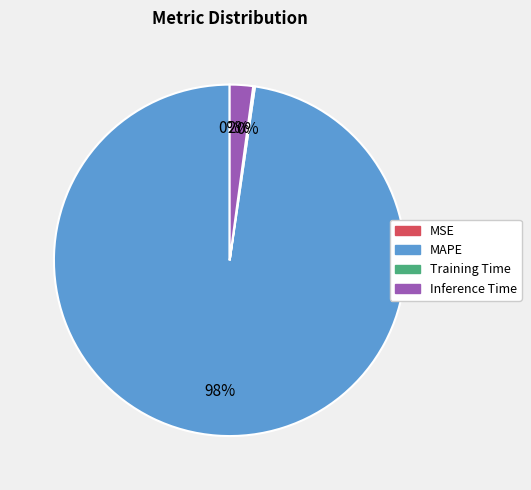

To the nearest percent, what is the difference between the largest and smallest slice percentages?

98%